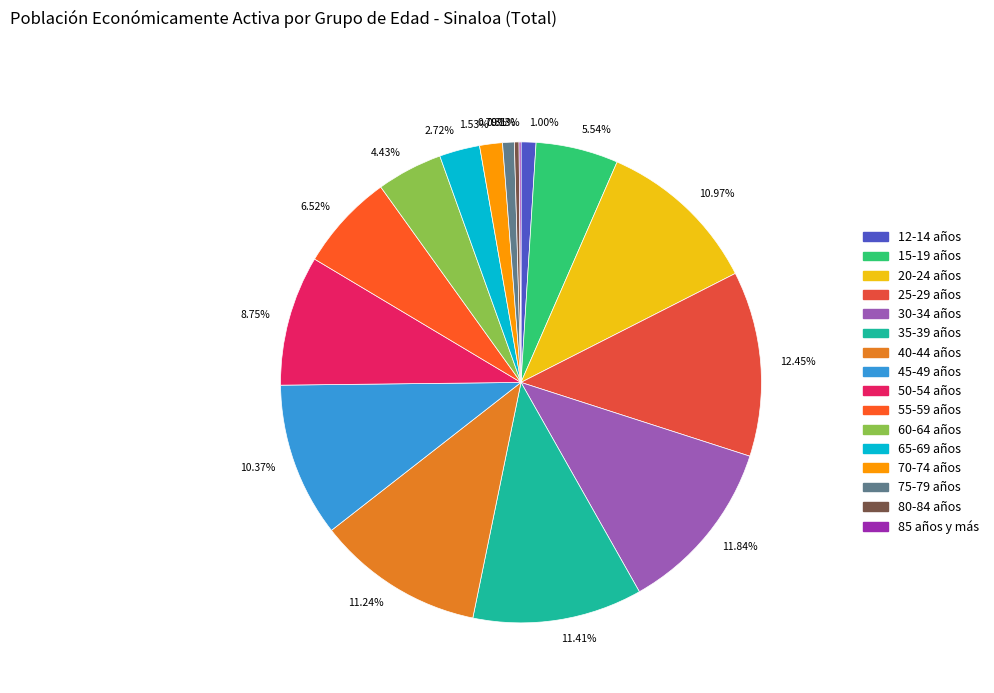

Between 0.31% and 1.00%, which is larger?

1.00%